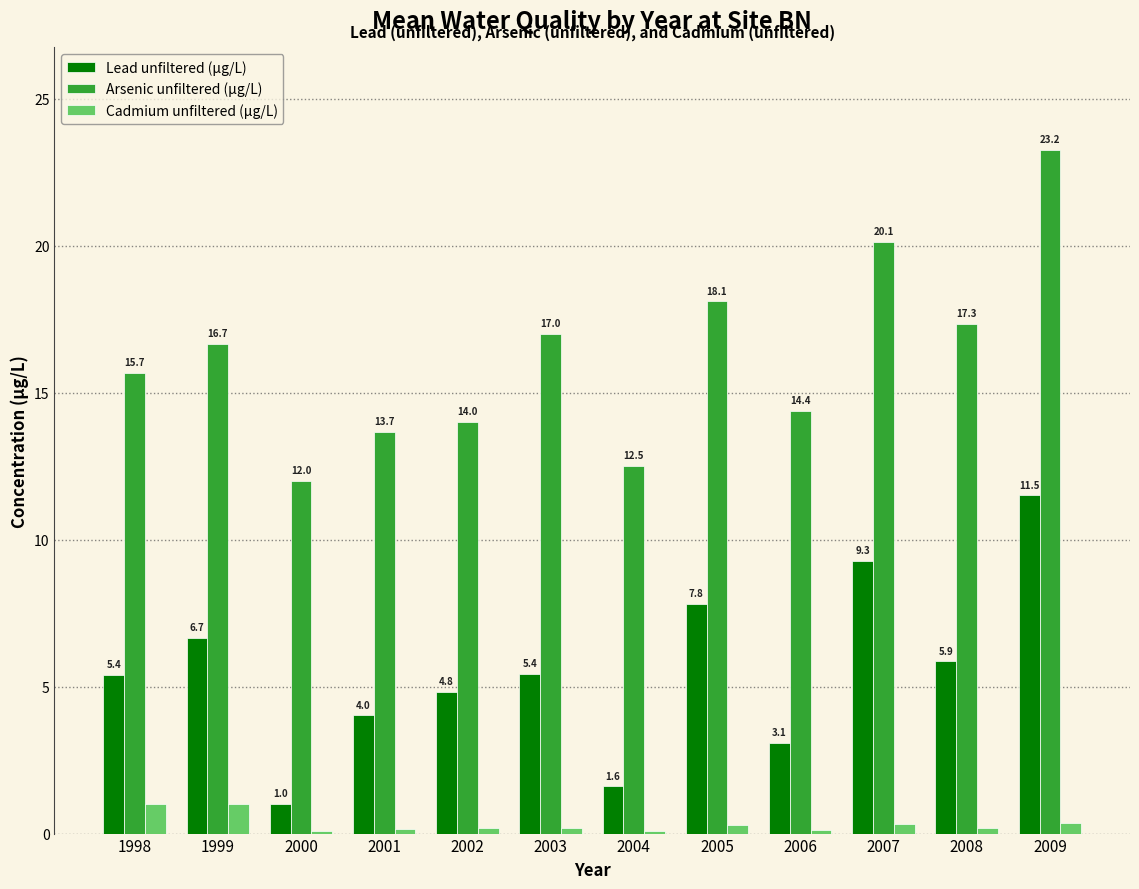

Which series has the largest range (max minus min)?

Arsenic unfiltered (µg/L)